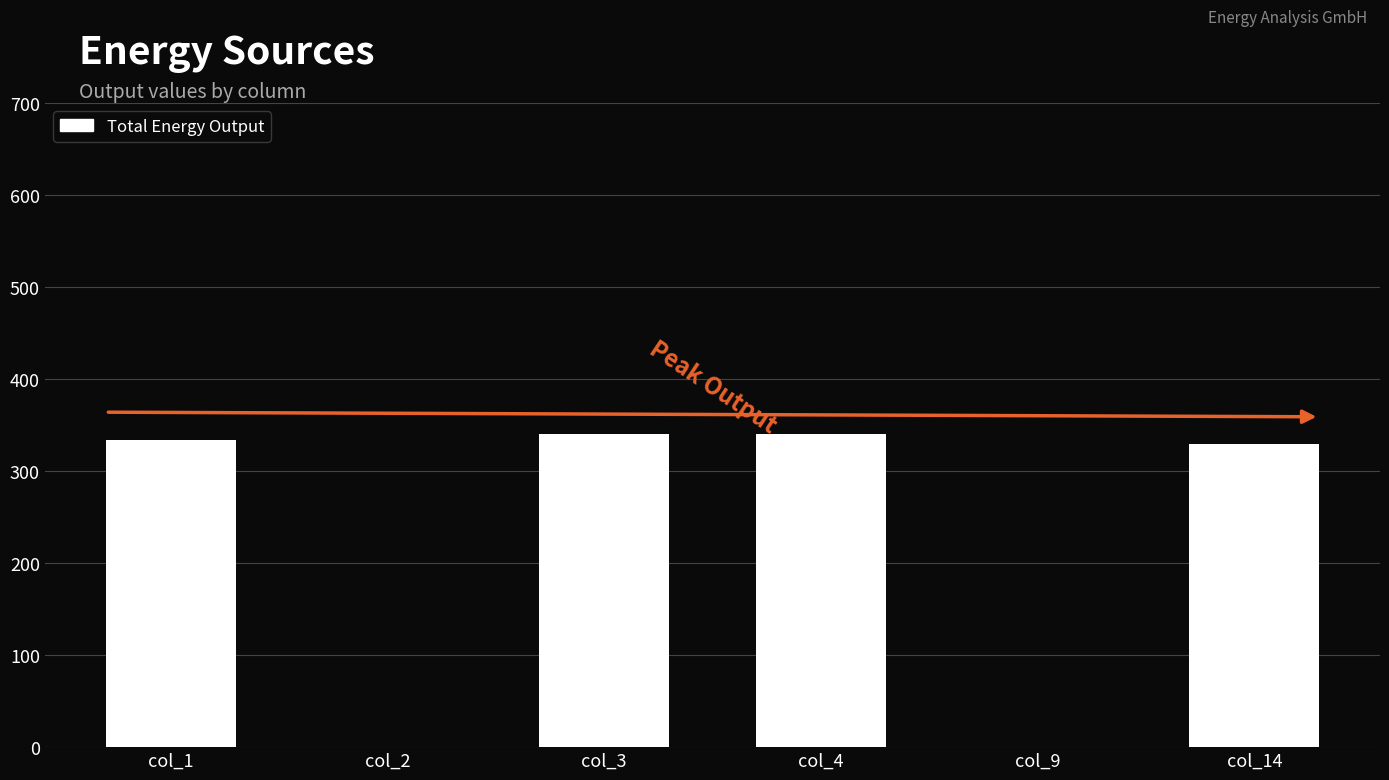

Is it true that the value at col_9 is -174.4?

False